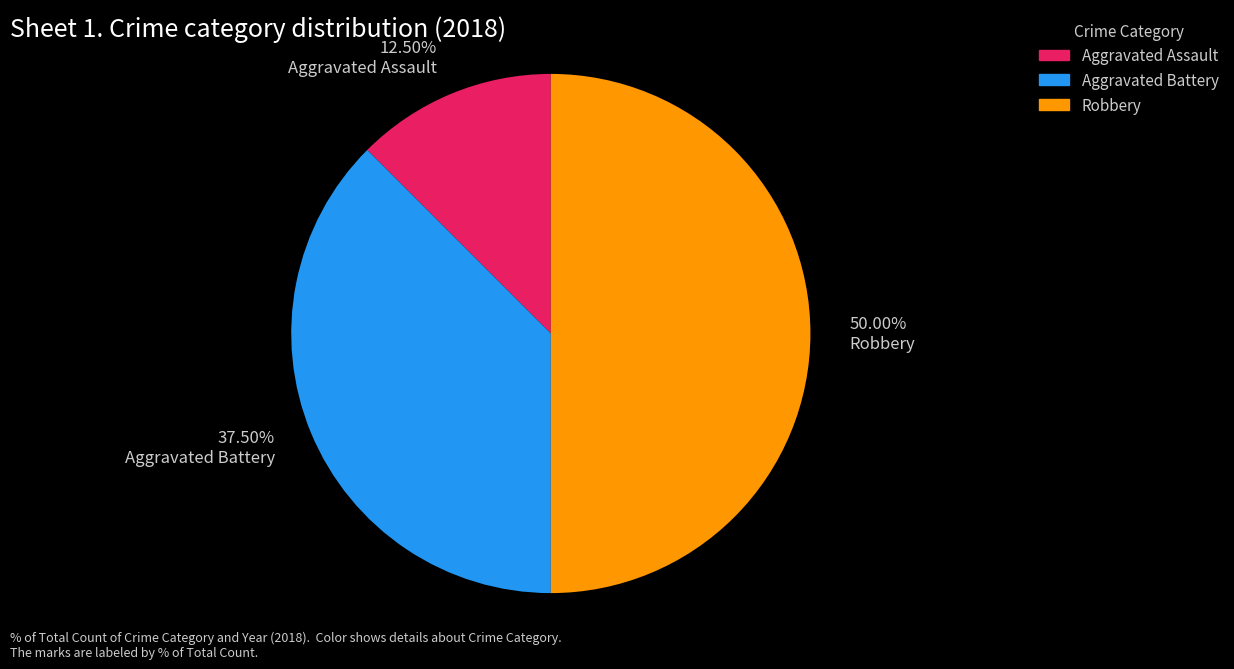

How many slices are in this pie chart?

3